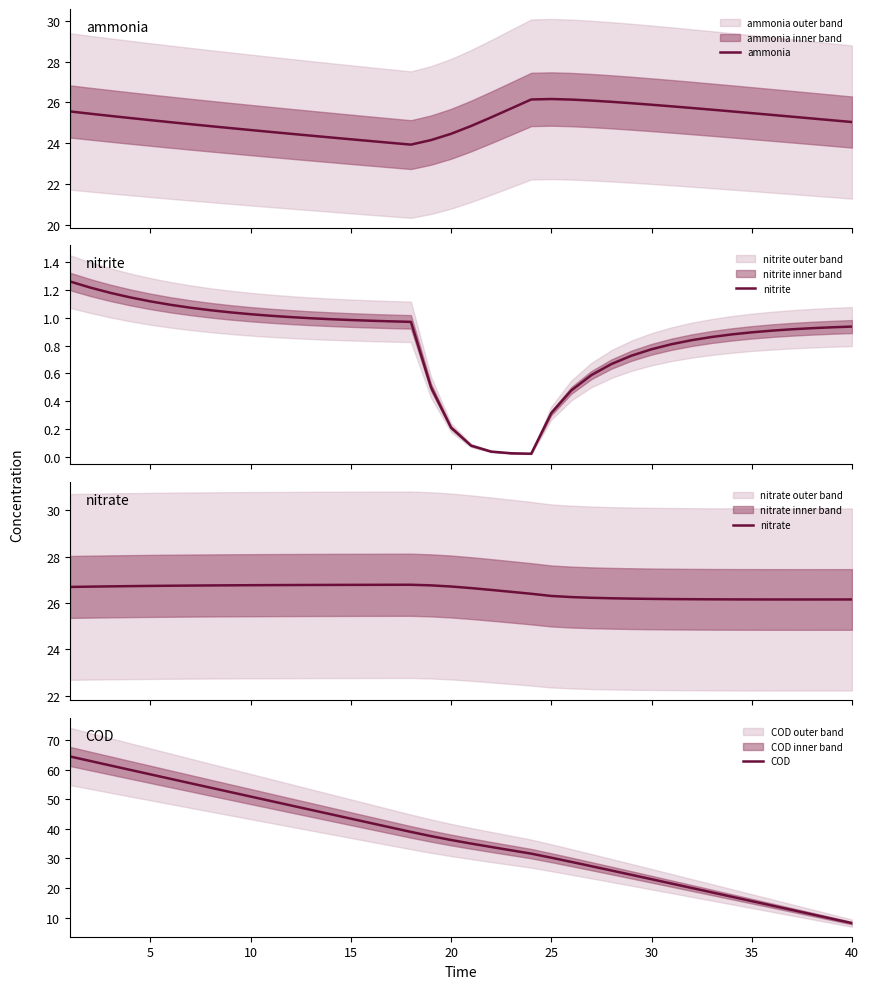

What is the average value of the nitrate series?

26.5